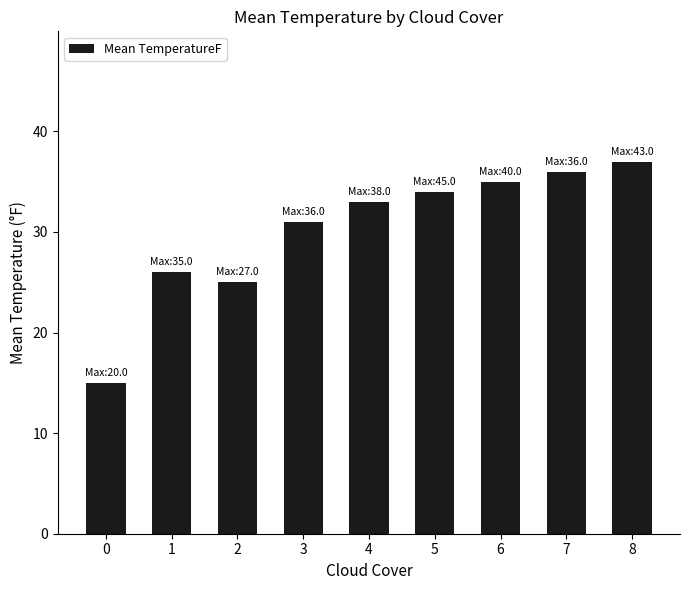

Rank the categories by value from highest to lowest.

8, 7, 6, 5, 4, 3, 1, 2, 0